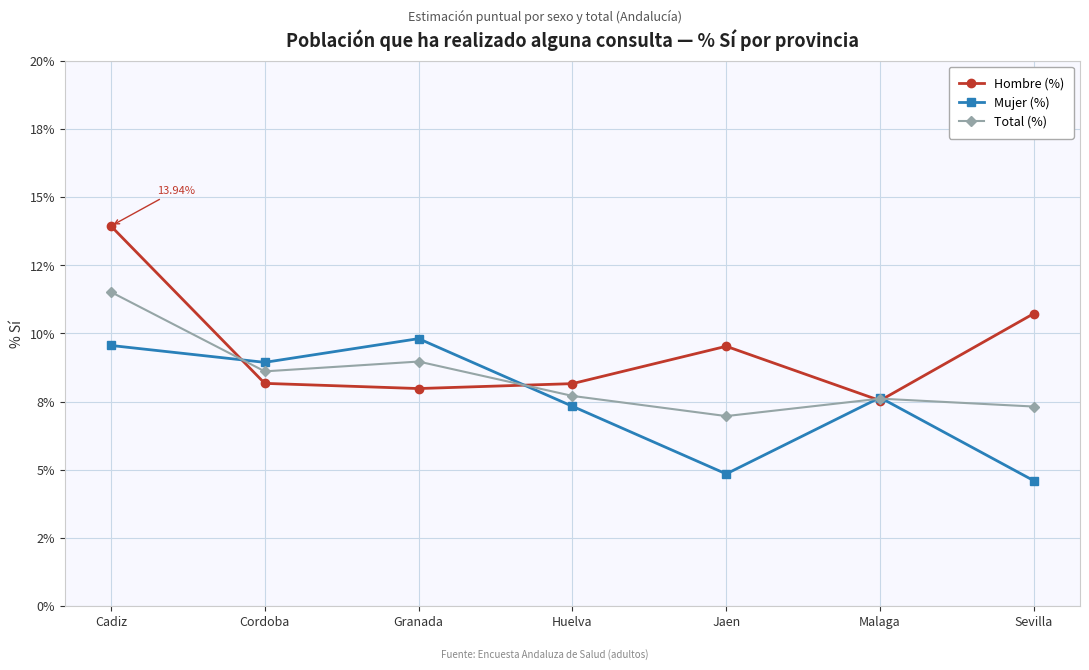

Rank the categories by Mujer (%) value from lowest to highest.

Sevilla, Jaen, Huelva, Malaga, Cordoba, Cadiz, Granada